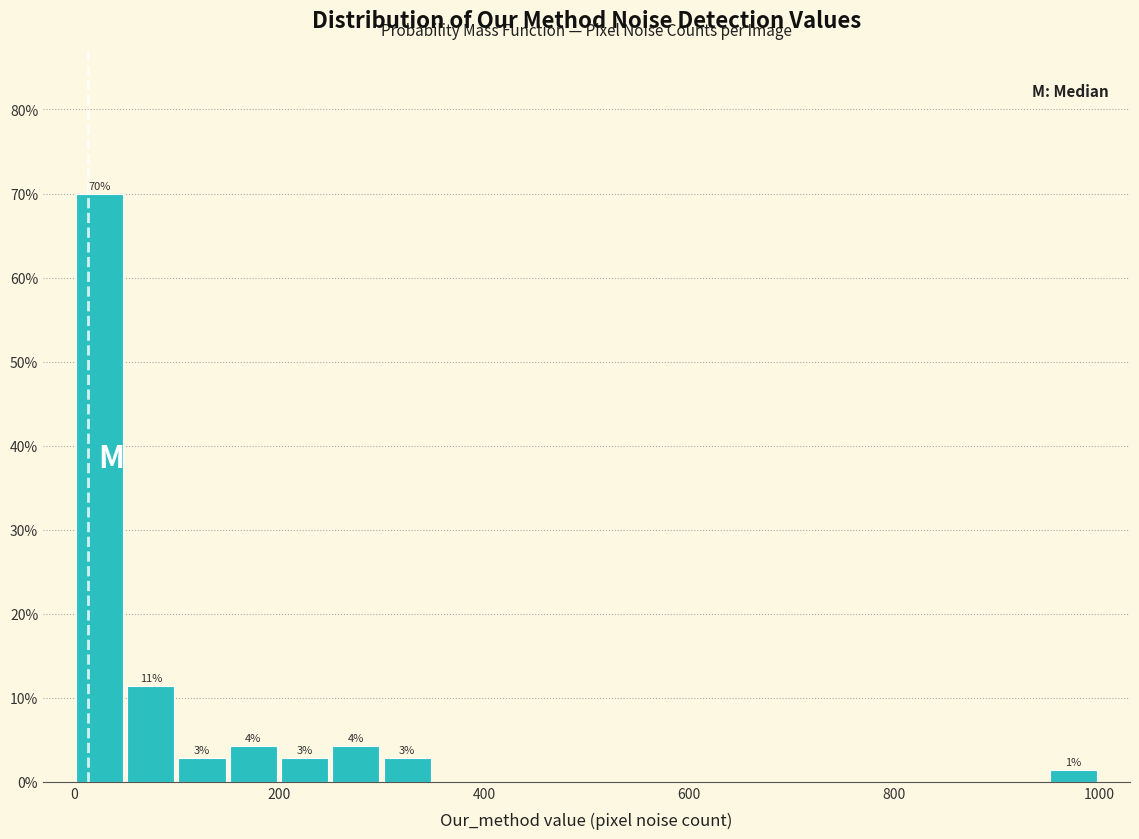

Read against the x-axis, roughly where is the centre of the tallest bar?

20